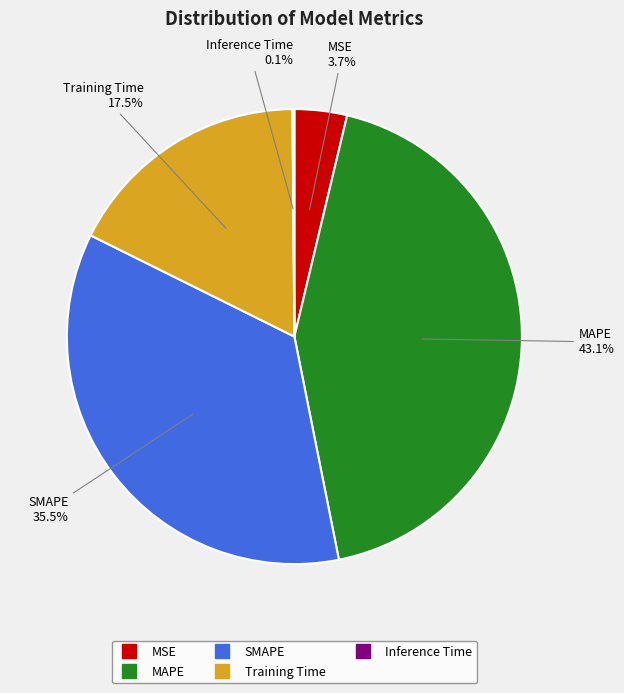

What is the total percentage of MAPE and Training Time?

60.7%